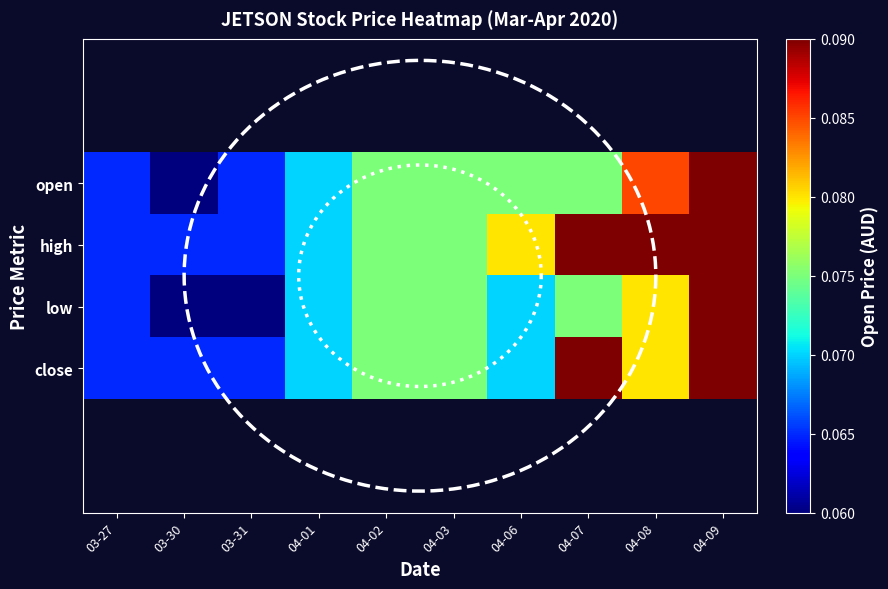

Read the open value at 04-03.

0.1